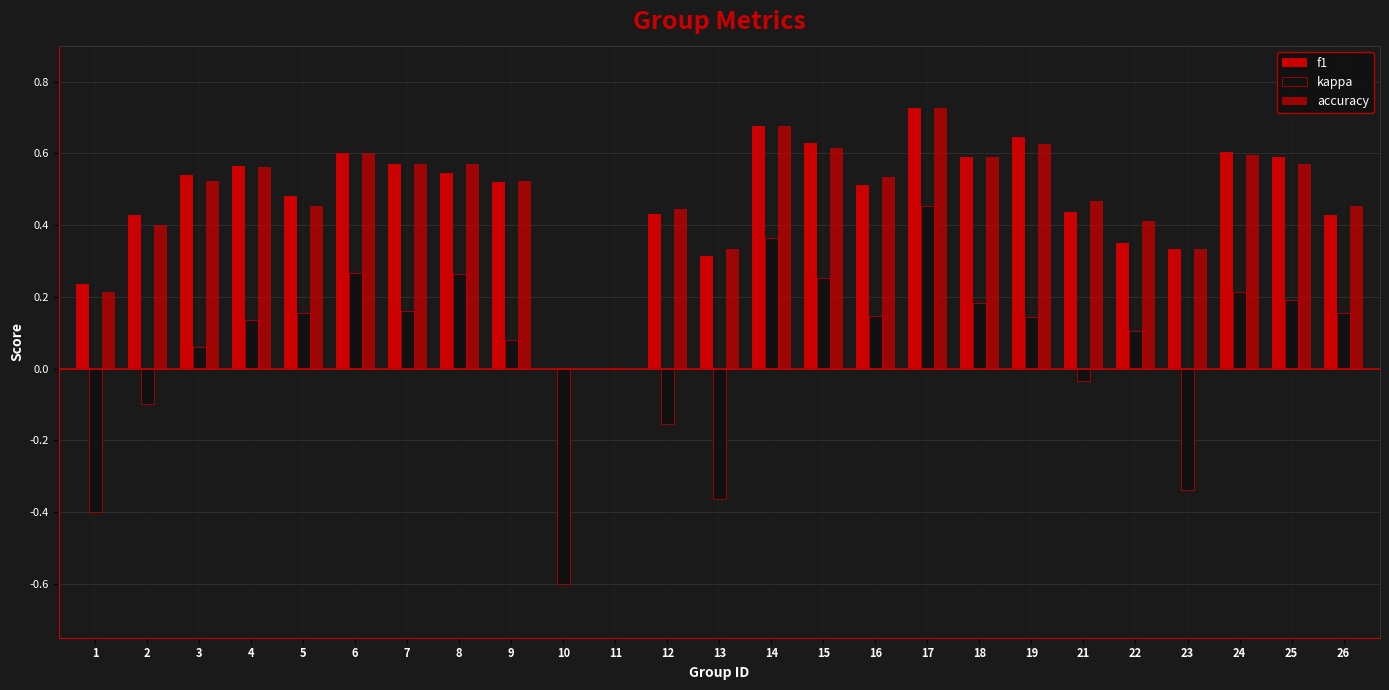

Which series has the widest spread of values?

kappa